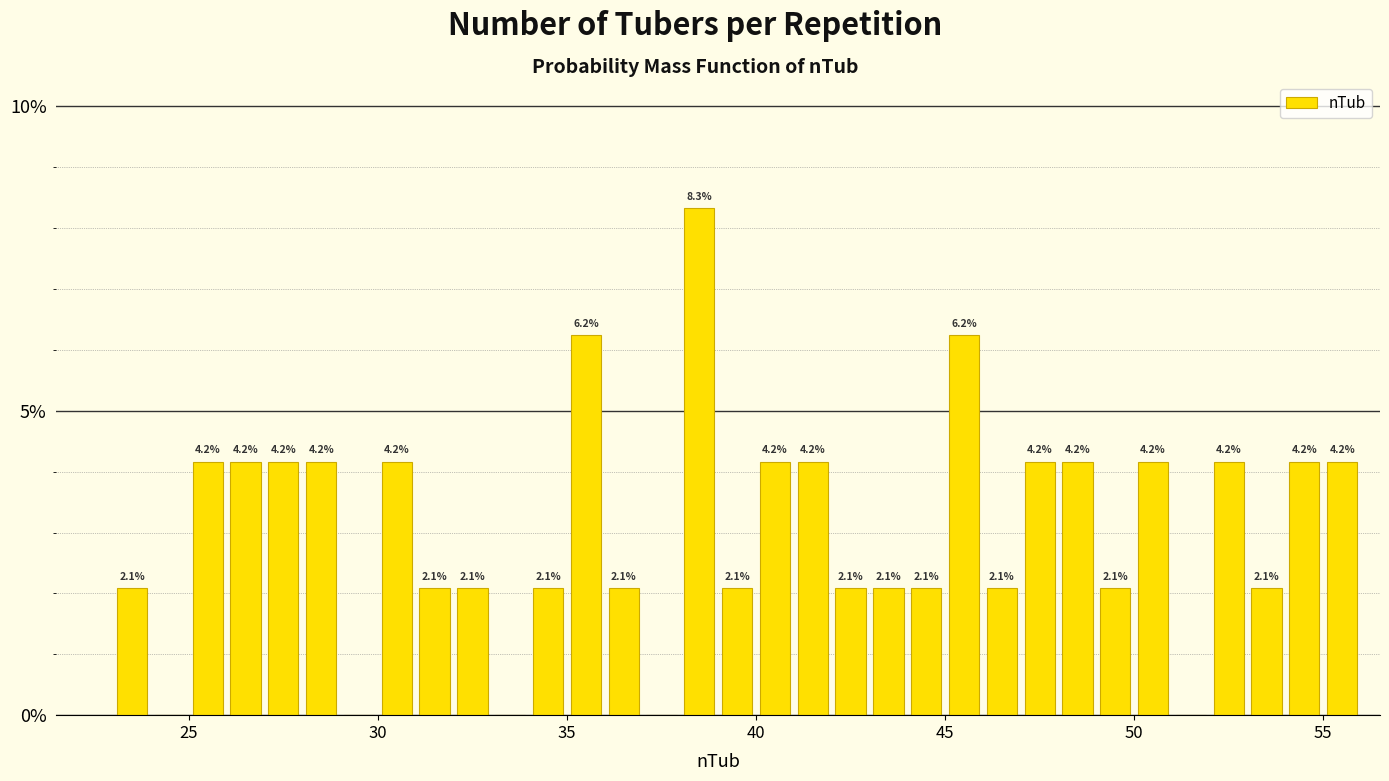

Around what value on the x-axis is the tallest bar? Give the approximate position of its centre, as read against the axis.

38.5